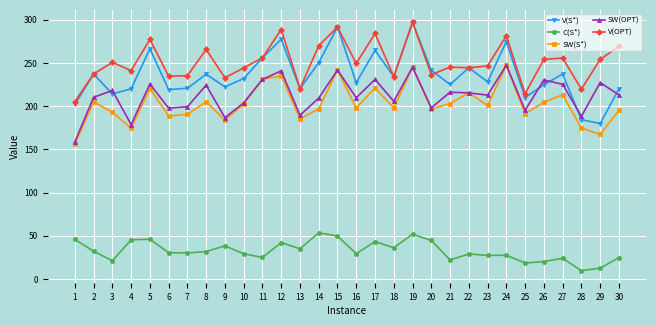

In SW(OPT), how many points are lower than both neighbors (excluding endpoints)?

10